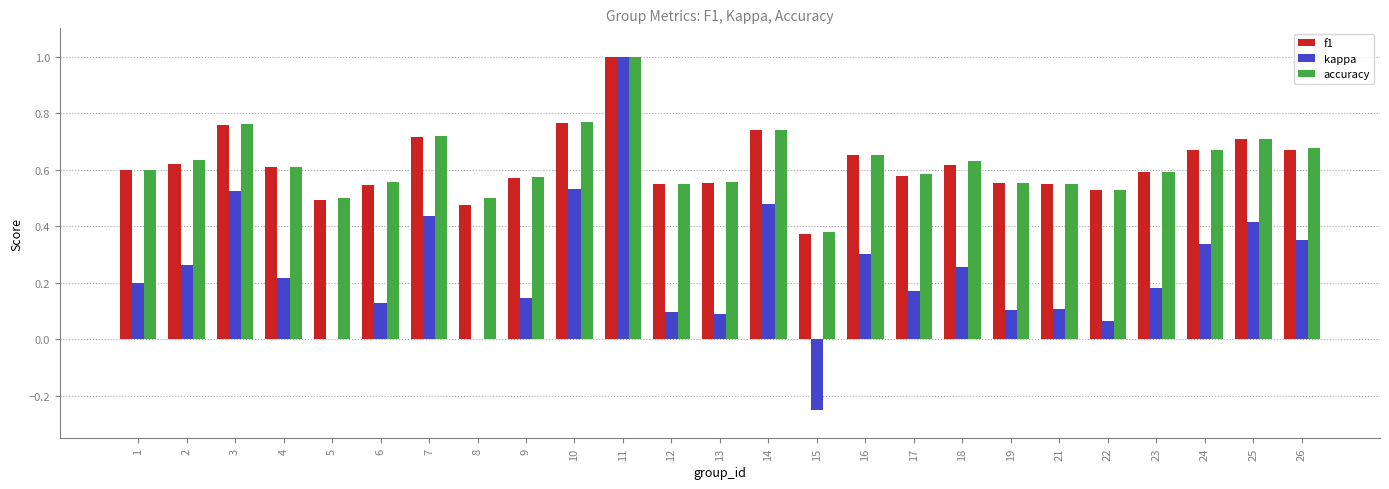

How many categories are shown in the chart?

25